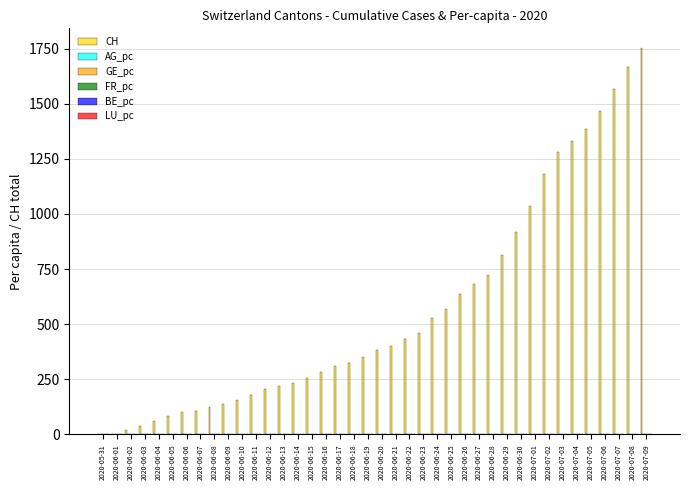

Which series has the largest total across all categories?

CH